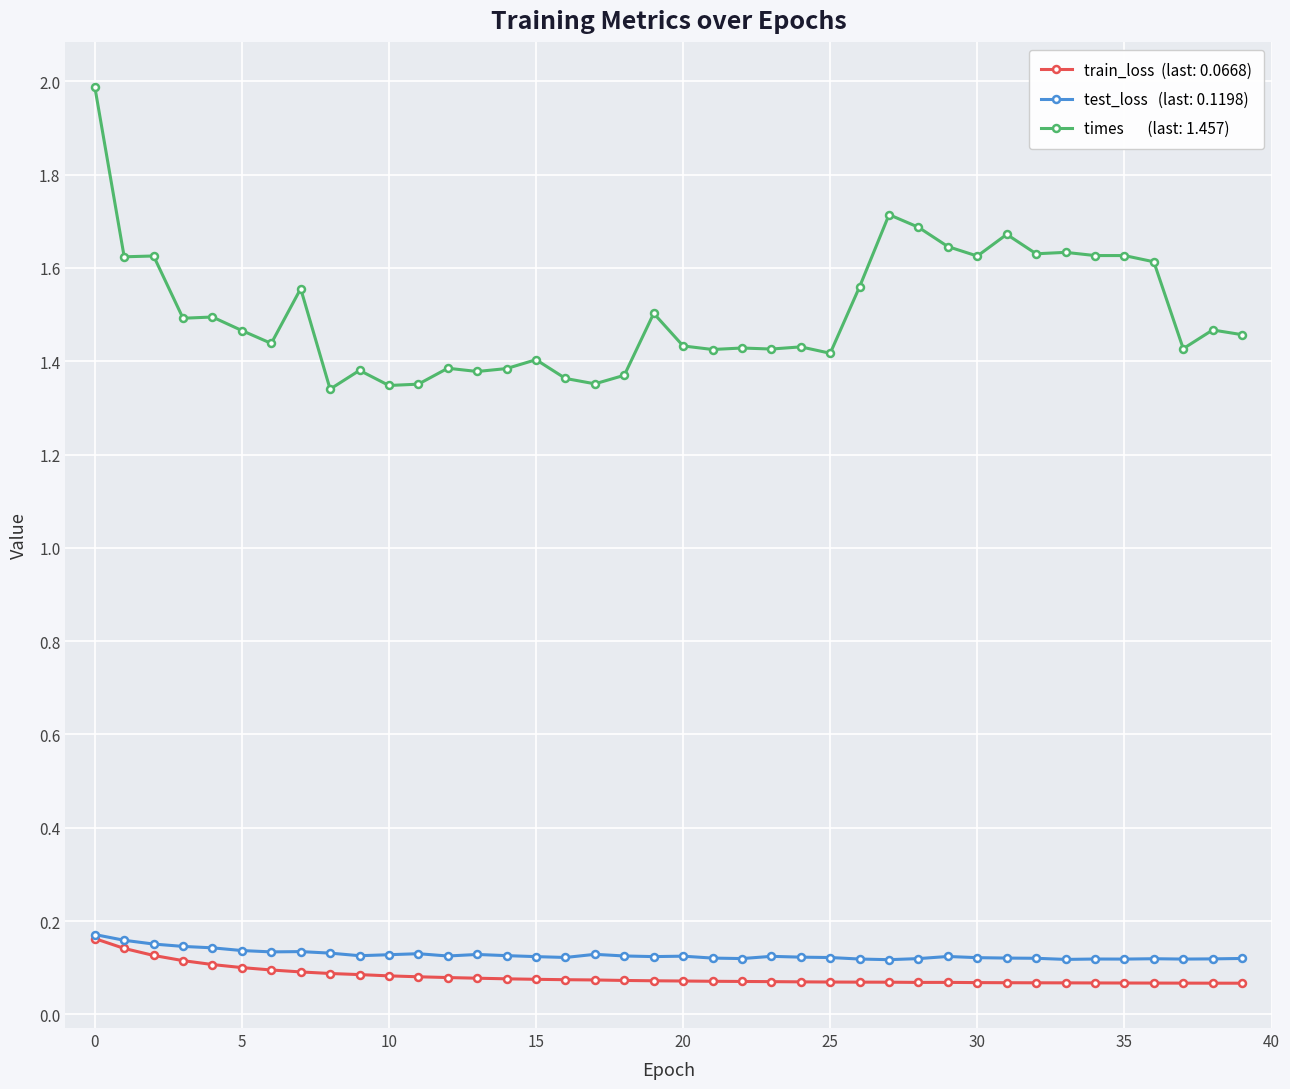

What is the greatest value displayed?

2.0